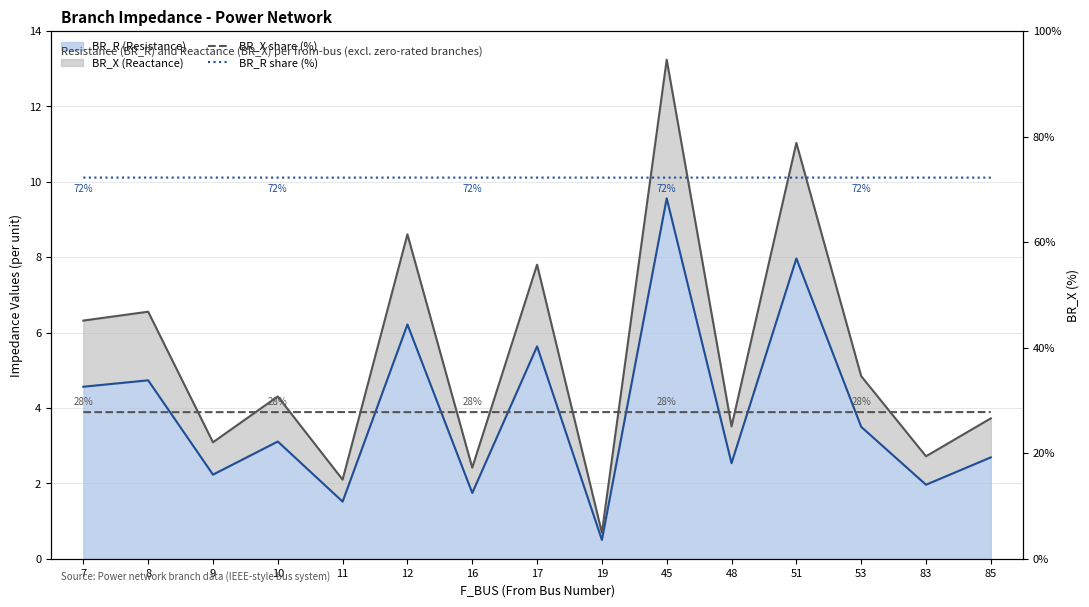

What is the sum of the BR_X share (%) values at 8 and 10?

55.6